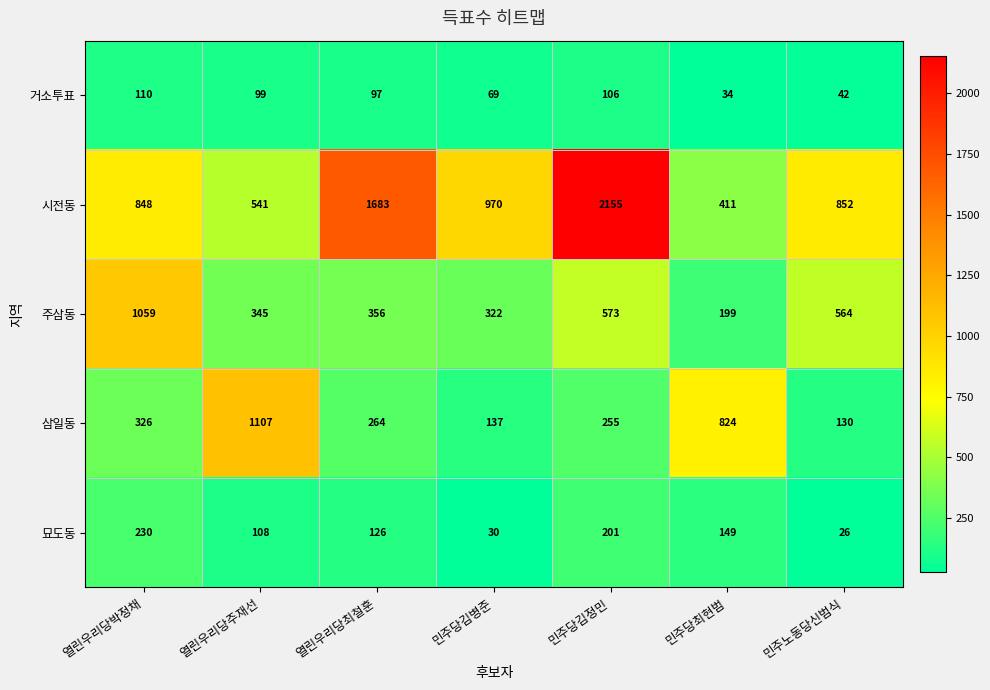

Where is 시전동 nearest to the value 1283?

민주당김병준